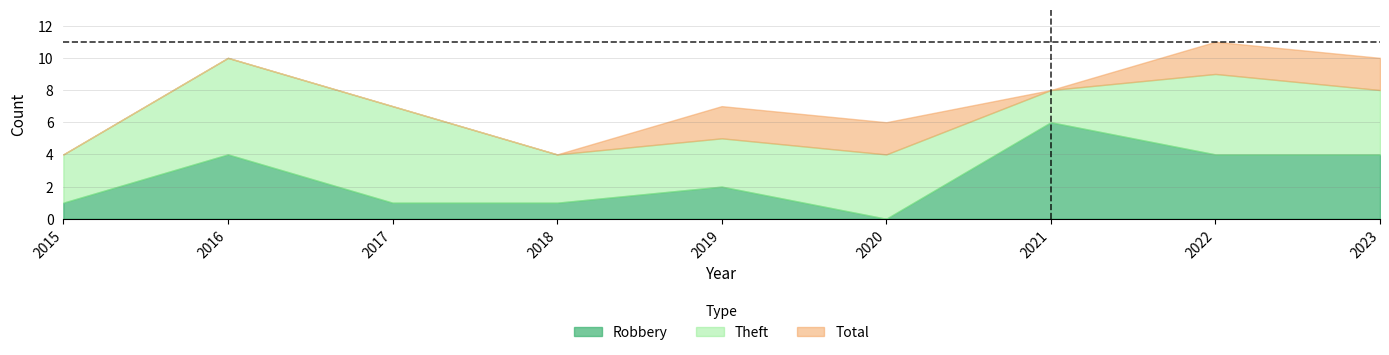

Which category has the lowest value in the Robbery series?

2020